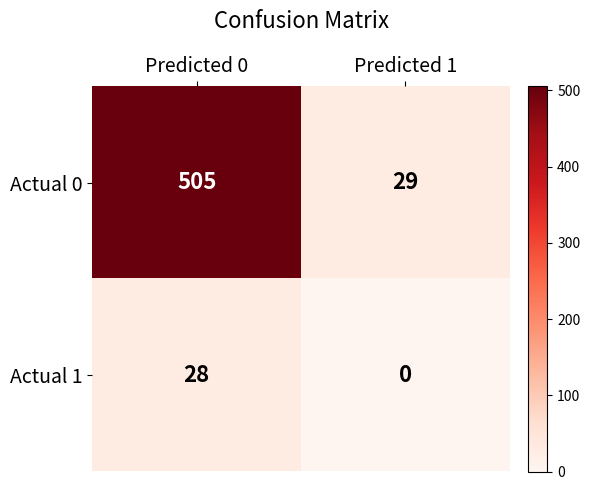

At Predicted 1, list the series in order from largest to smallest.

Actual 0, Actual 1